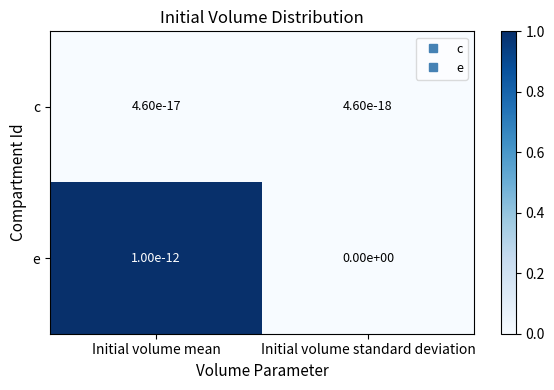

Rank the series at Initial volume standard deviation from lowest to highest value.

e, c